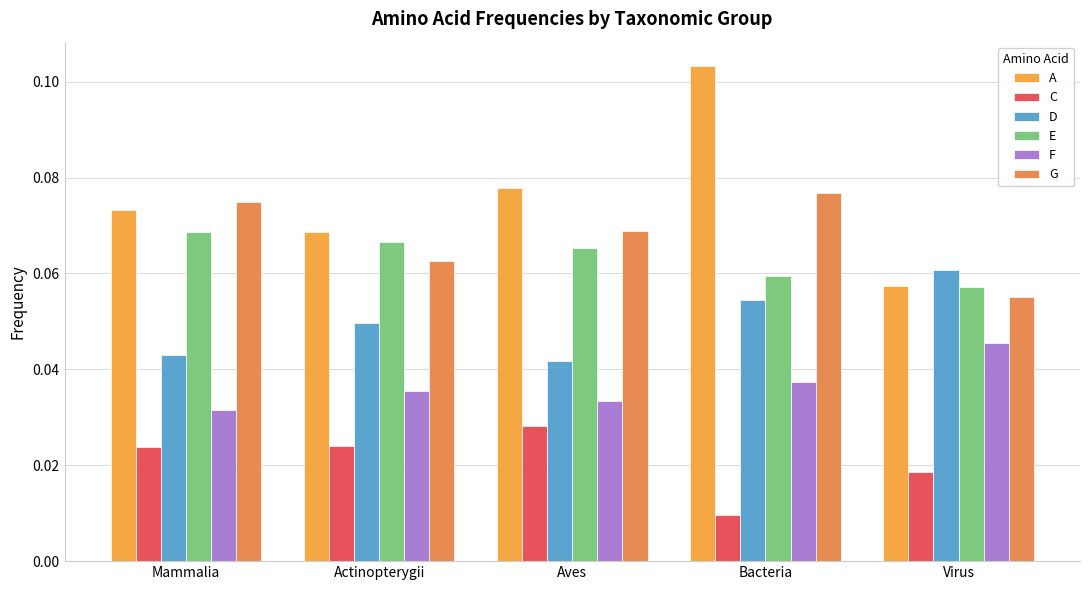

Which label corresponds to the largest value in the chart?

Bacteria